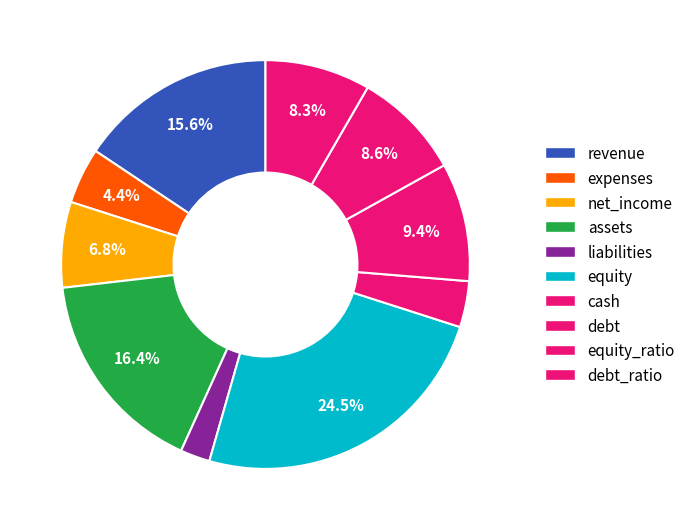

To the nearest percent, what is the average slice percentage?

10%